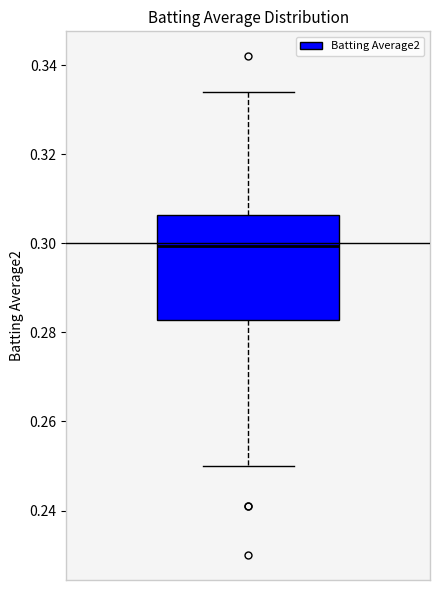

Where does the upper whisker of the box end on the y-axis? The values are not printed on the chart, so give them approximately, as read against the axis.

0.334